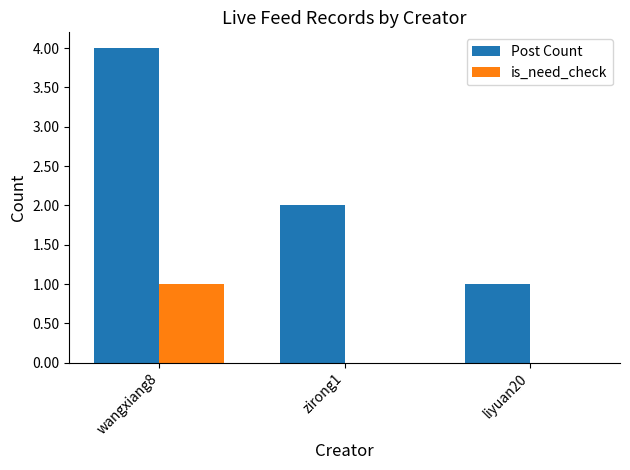

What is the total value across all series at zirong1?

2